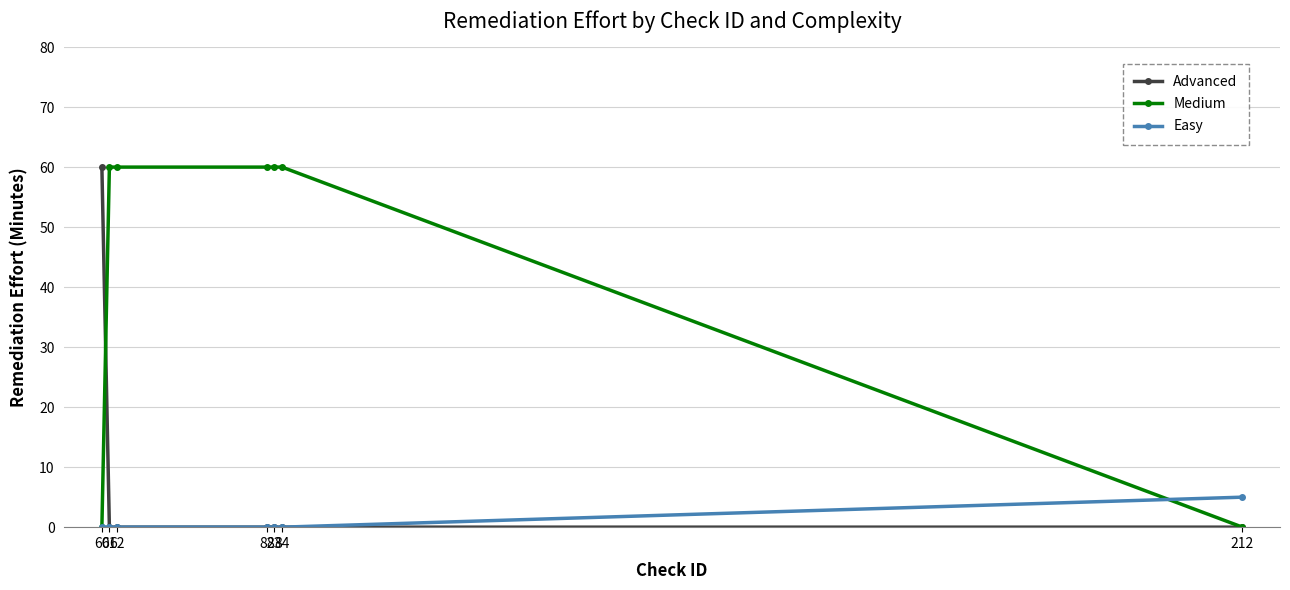

Reading left to right, transcribe all the data shown in this chart.

Advanced: 60	0	0	0	0	0	0
Medium: 0	60	60	60	60	60	0
Easy: 0	0	0	0	0	0	5